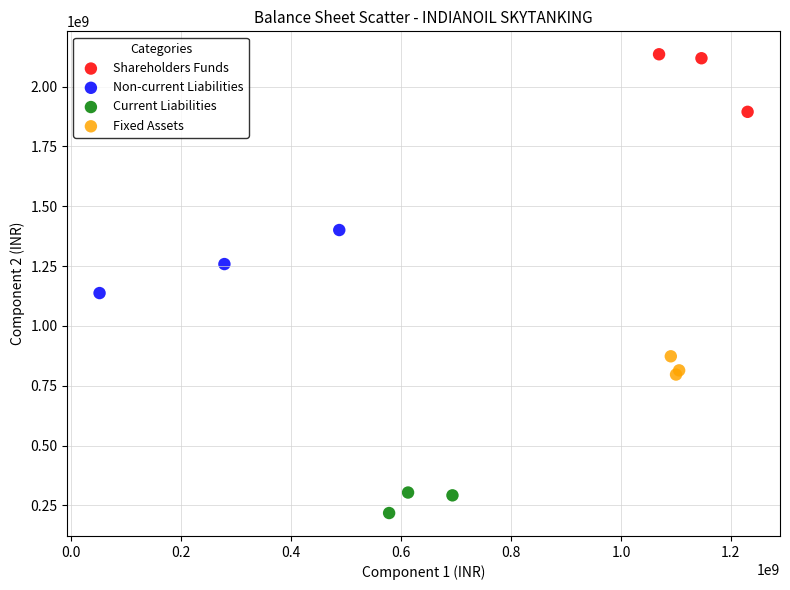

Which series contains the lowest Y value?

Current Liabilities